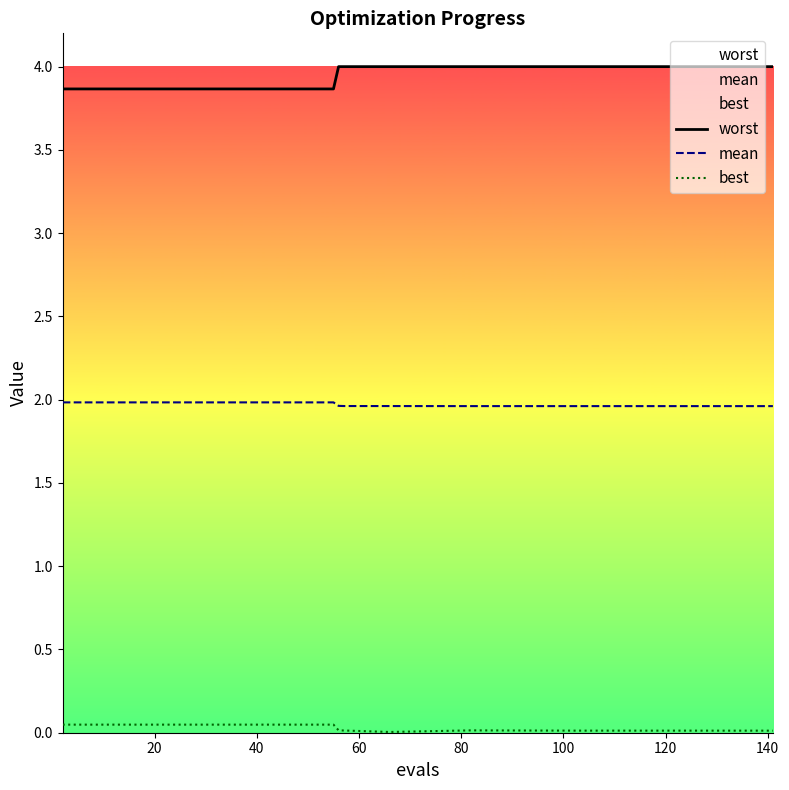

What is the minimum value for mean?

2.0